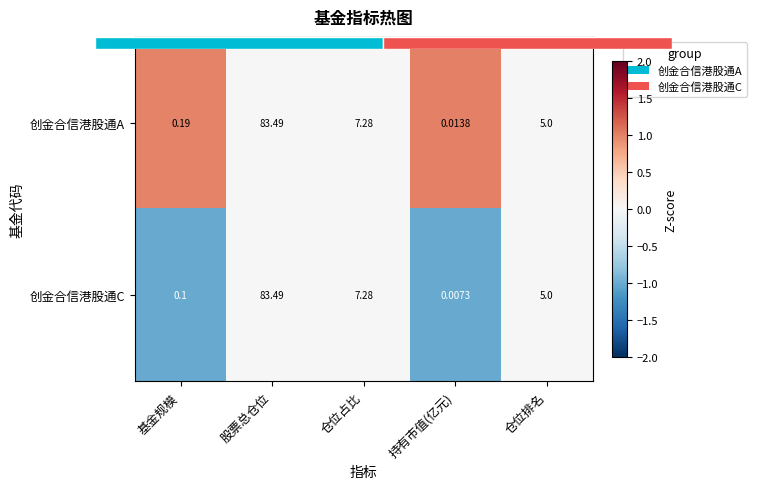

Which label corresponds to the largest value in the chart?

持有市值(亿元)